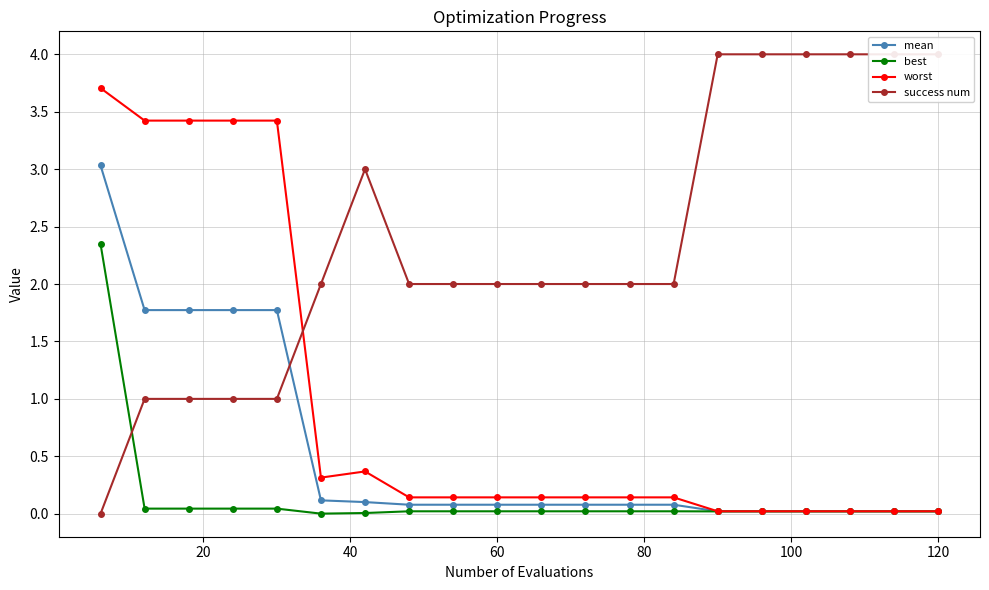

Which series has the largest range (max minus min)?

success num